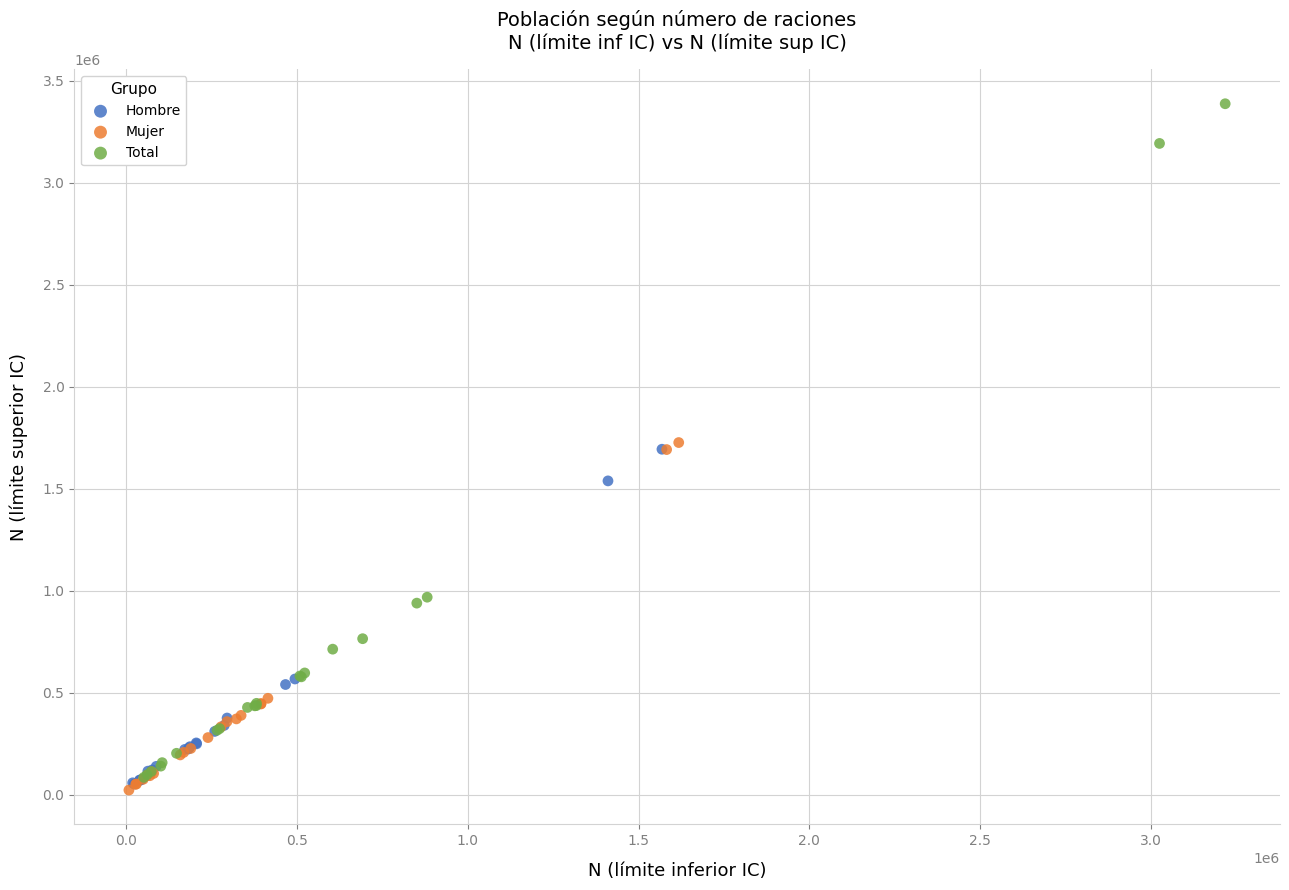

What are all the series names shown in the legend?

Hombre, Mujer, Total